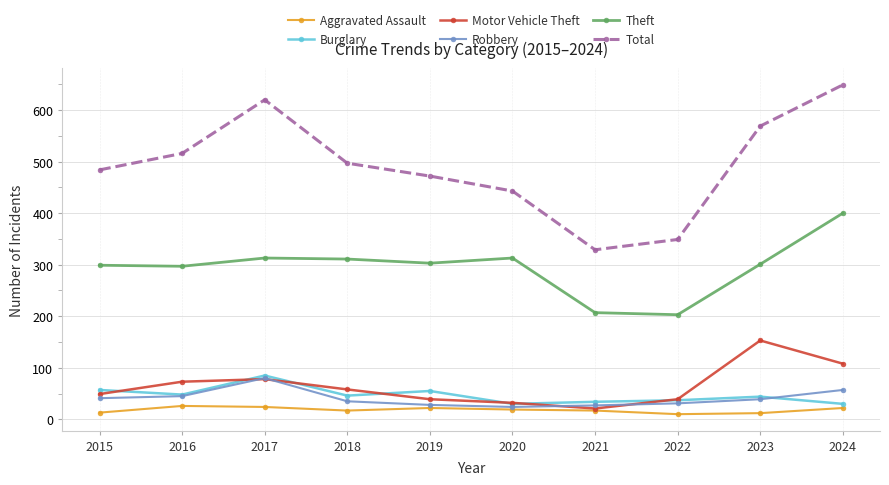

Which series has the largest total across all categories?

Total